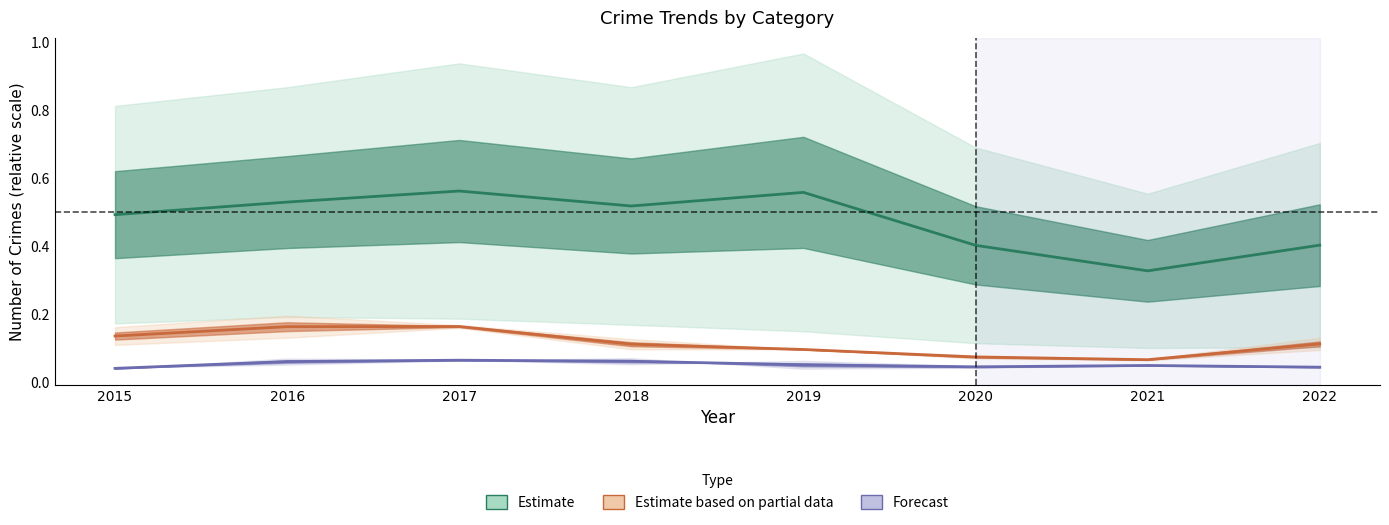

What is the value of the Estimate (Theft / Burglary) point at the 7th from the left?

0.3